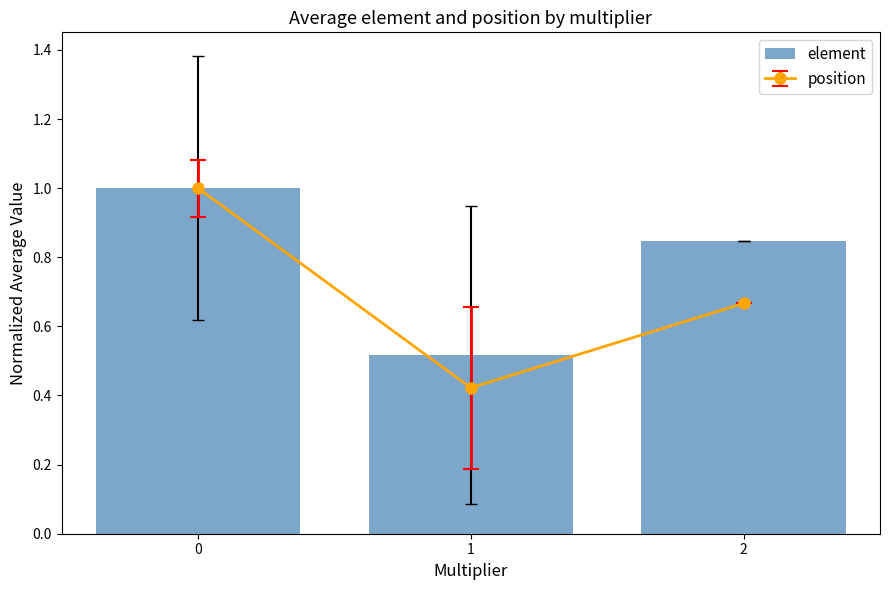

Reading right to left, what are all the values shown in this chart?

0.8	0.5	1.0